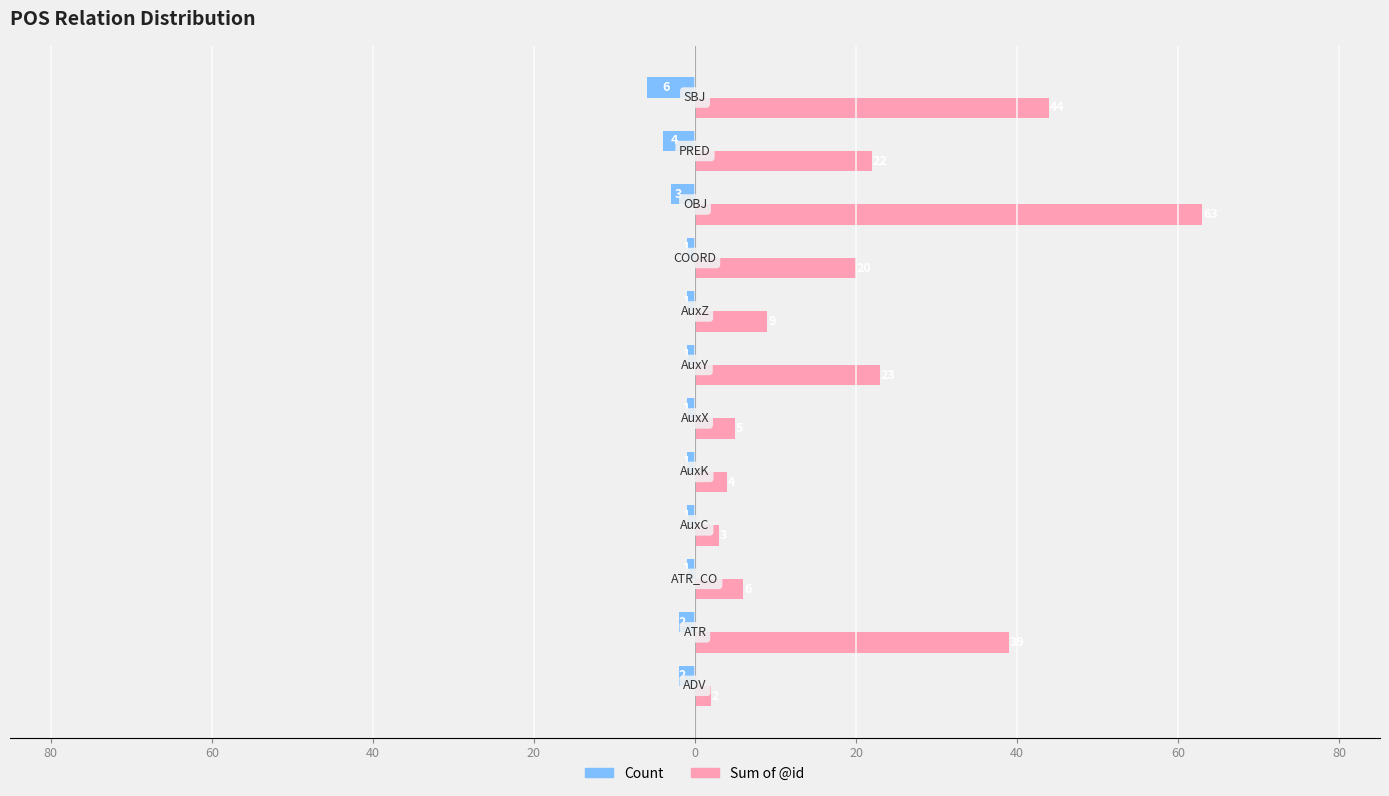

Count the number of data series in this chart.

2